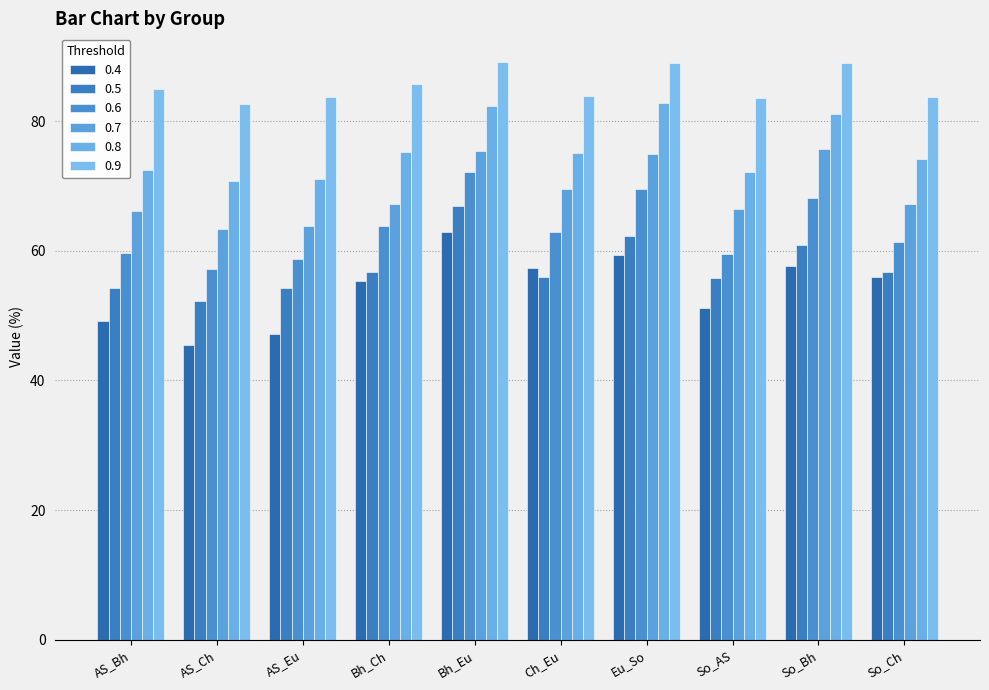

Which series has the largest total across all categories?

0.9